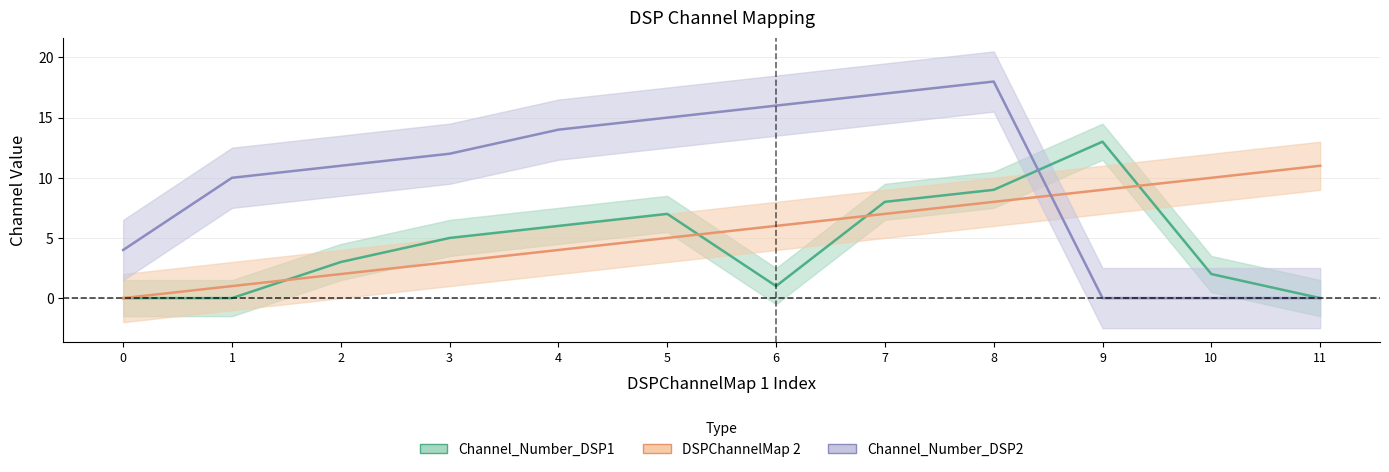

The value of Channel_Number_DSP1 at 6 is 0. True or false?

False